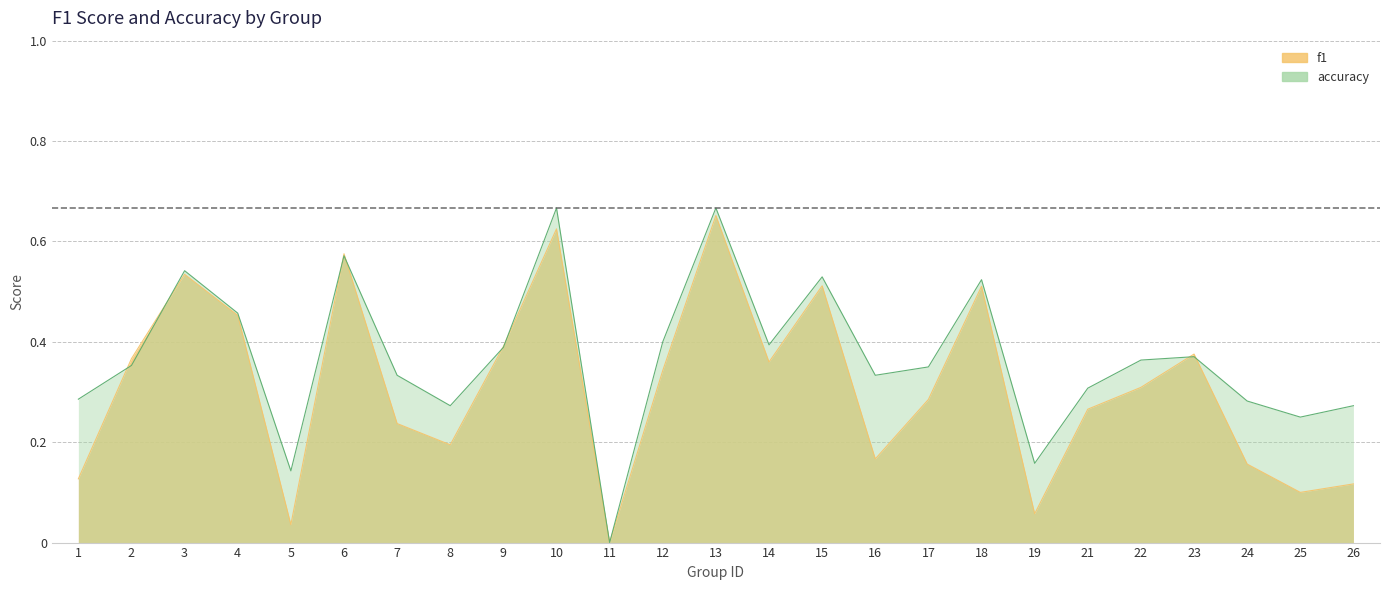

Is it true that accuracy equals 0.2 at 25?

False